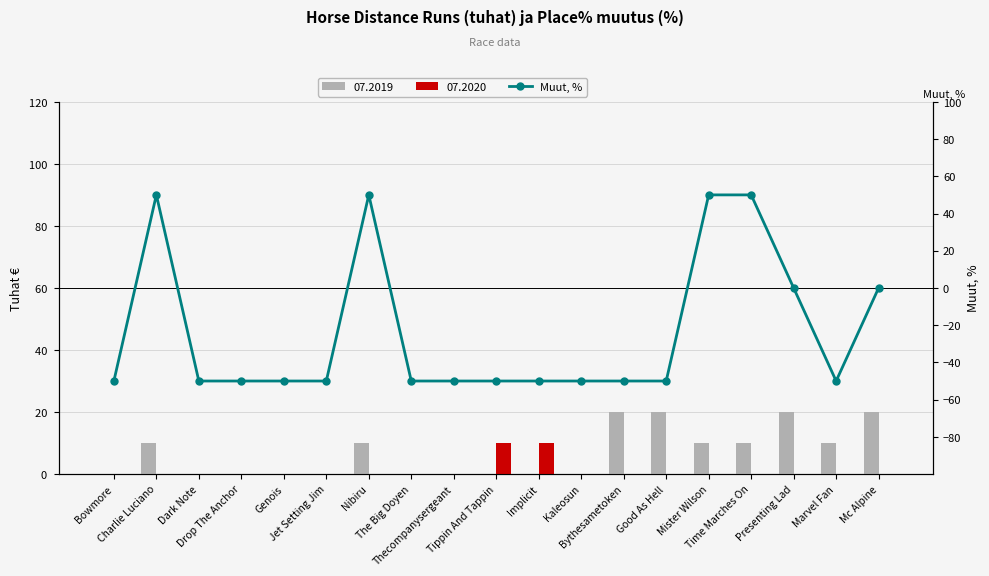

Rank the categories by value from lowest to highest.

Bowmore, Dark Note, Drop The Anchor, Genois, Jet Setting Jim, The Big Doyen, Thecompanysergeant, Tippin And Tappin, Implicit, Kaleosun, Bythesametoken, Good As Hell, Marvel Fan, Presenting Lad, Mc Alpine, Charlie Luciano, Nibiru, Mister Wilson, Time Marches On